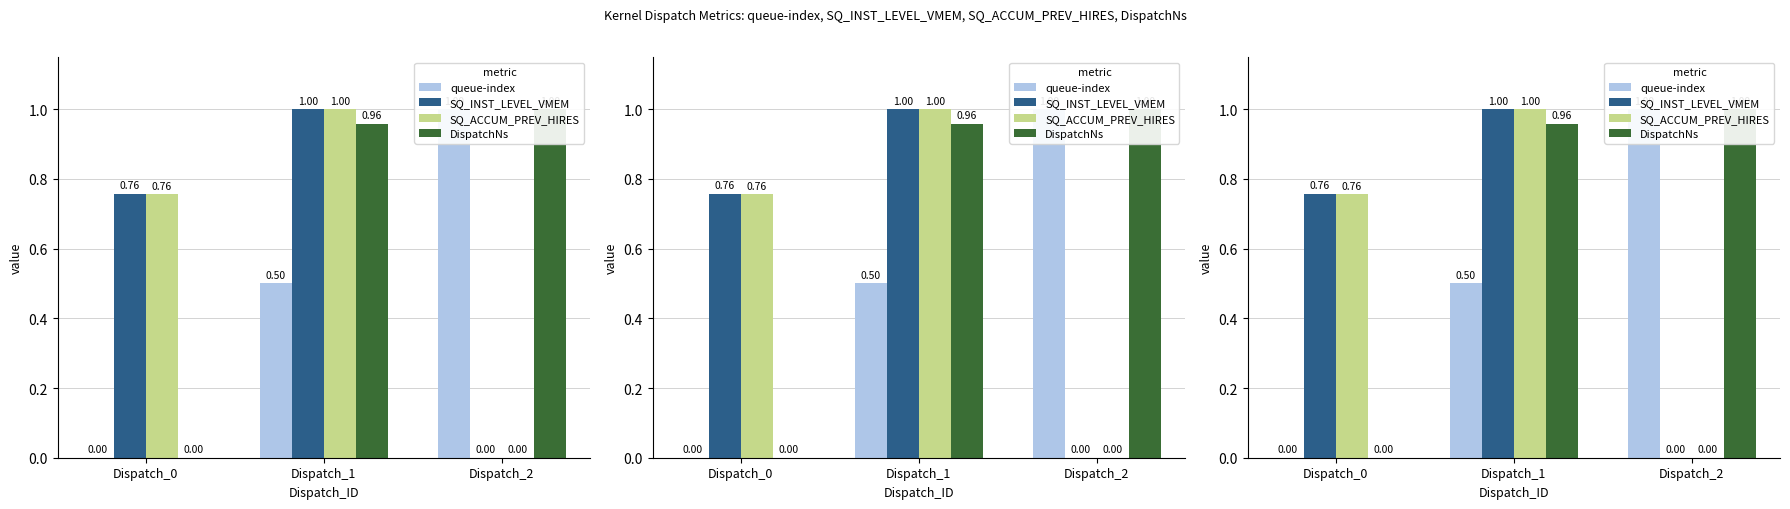

The value of SQ_INST_LEVEL_VMEM at Dispatch_1 is 1.0. True or false?

True